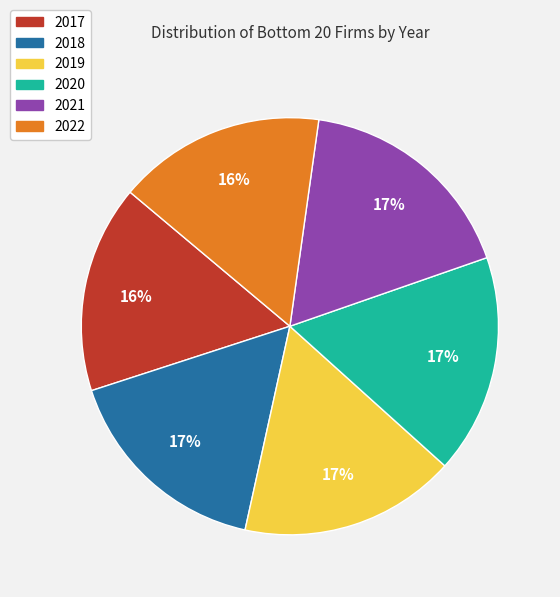

To the nearest percent, what portion does 2017 represent?

16%